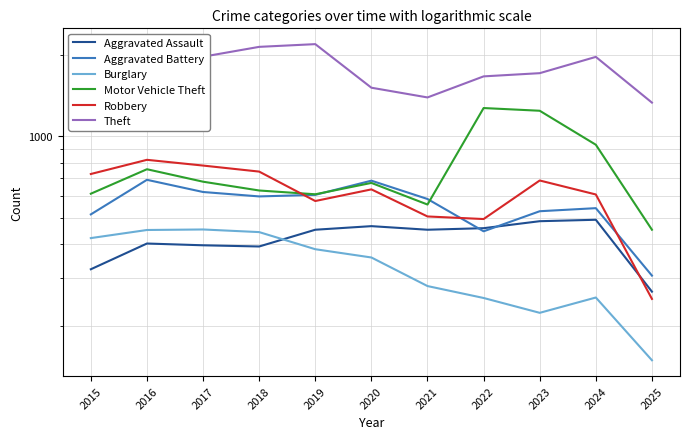

Reading left to right, transcribe all the data shown in this chart.

Aggravated Assault: 323	402	396	392	452	466	452	458	486	492	267
Aggravated Battery: 515	691	623	600	608	686	587	446	529	543	306
Burglary: 421	451	453	443	383	357	280	253	223	254	149
Motor Vehicle Theft: 614	756	680	631	611	673	560	1272	1243	931	452
Robbery: 726	819	780	741	577	637	506	495	687	610	251
Theft: 1981	2148	1968	2140	2190	1512	1392	1665	1711	1965	1332